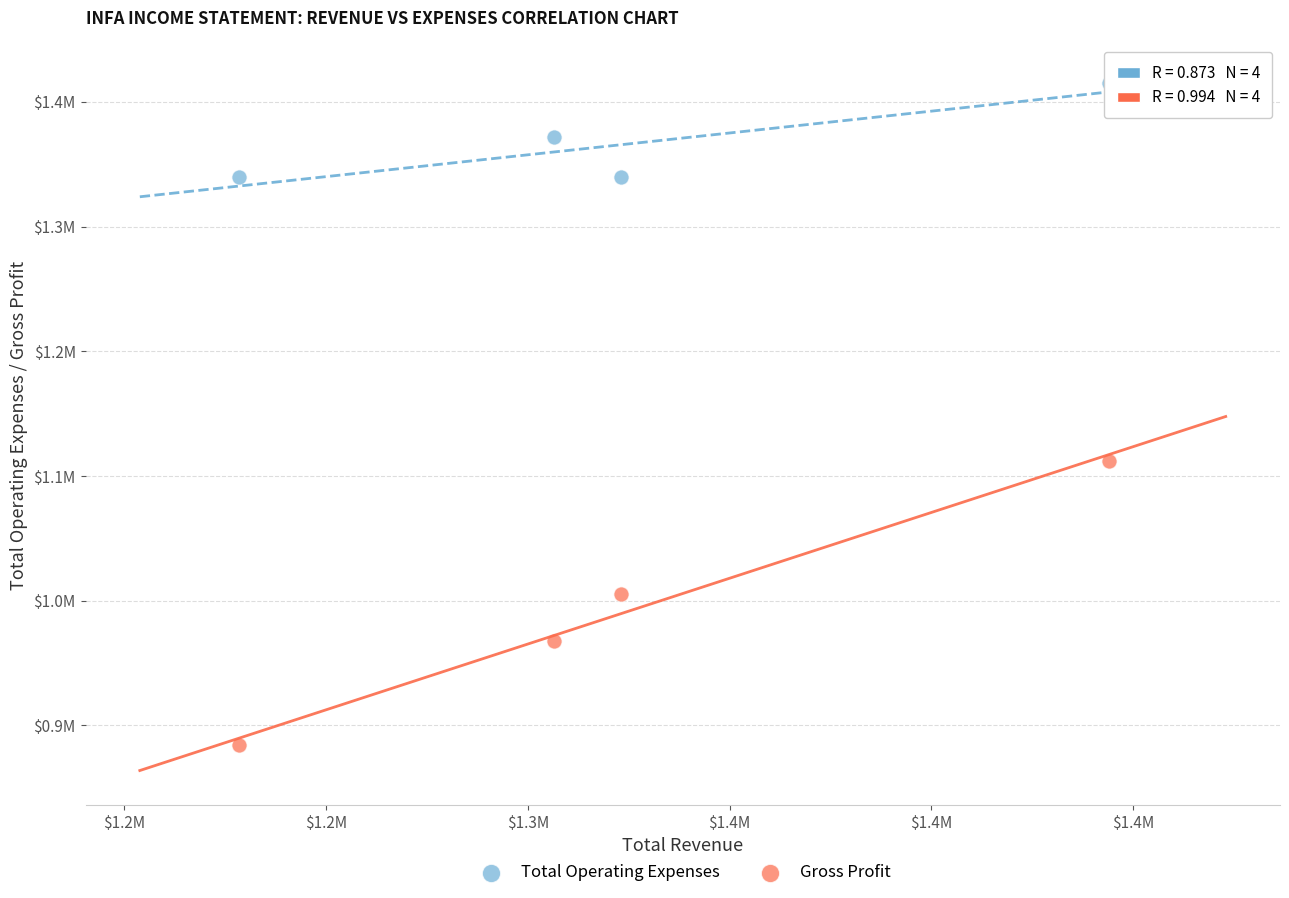

Which series contains the lowest Y value?

Gross Profit